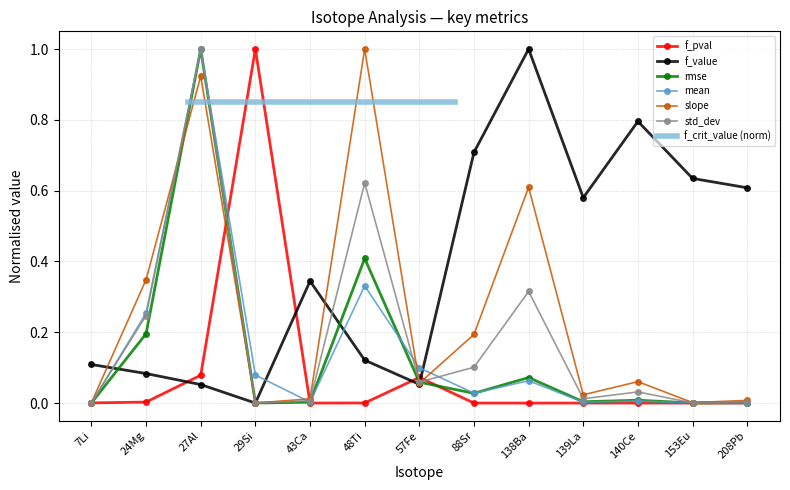

What is the highest value of the mean series?

1.0